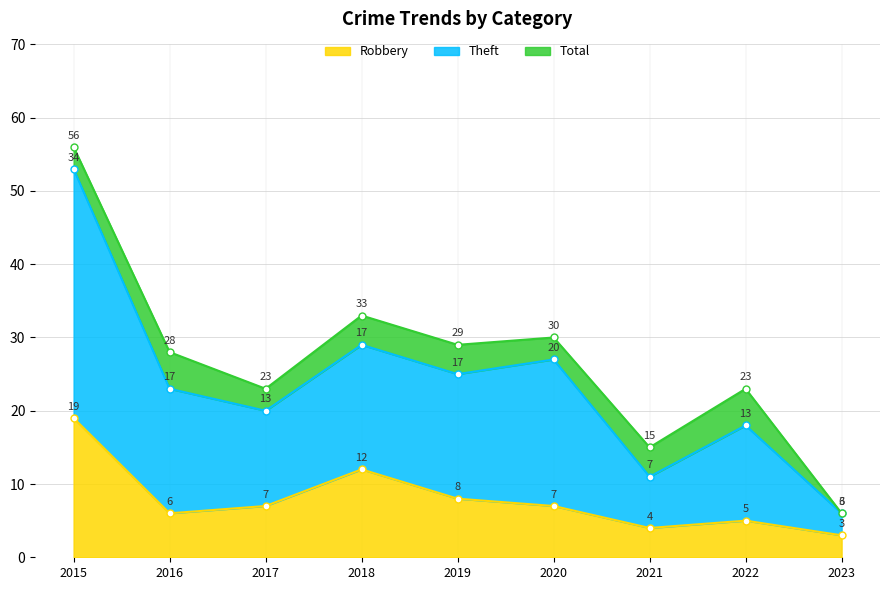

How many lines are shown in the chart?

3